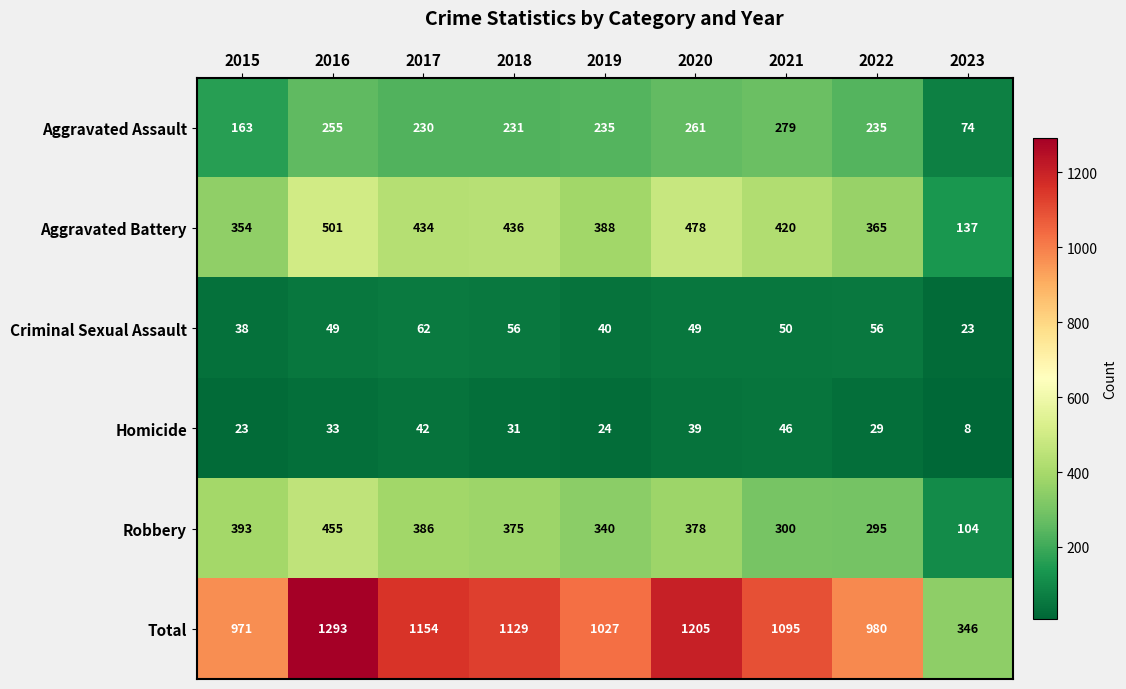

List the labels in order of Total value, largest first.

2016, 2020, 2017, 2018, 2021, 2019, 2022, 2015, 2023